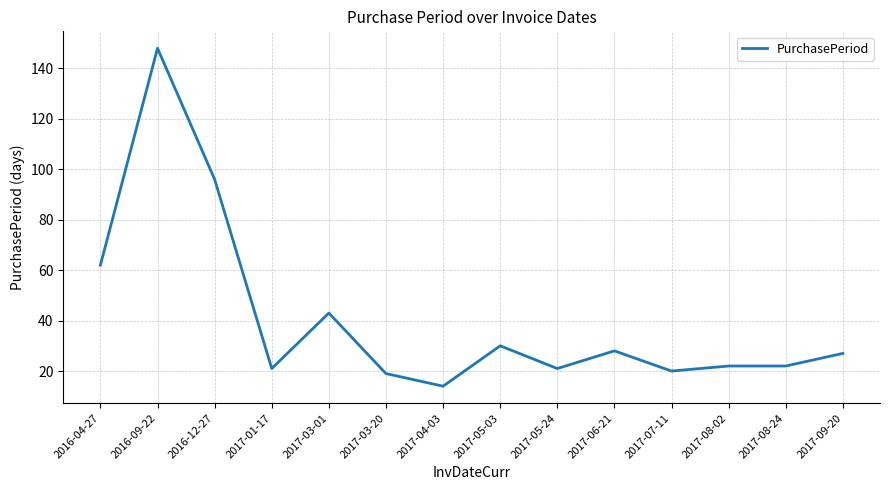

What is the smallest value displayed?

14